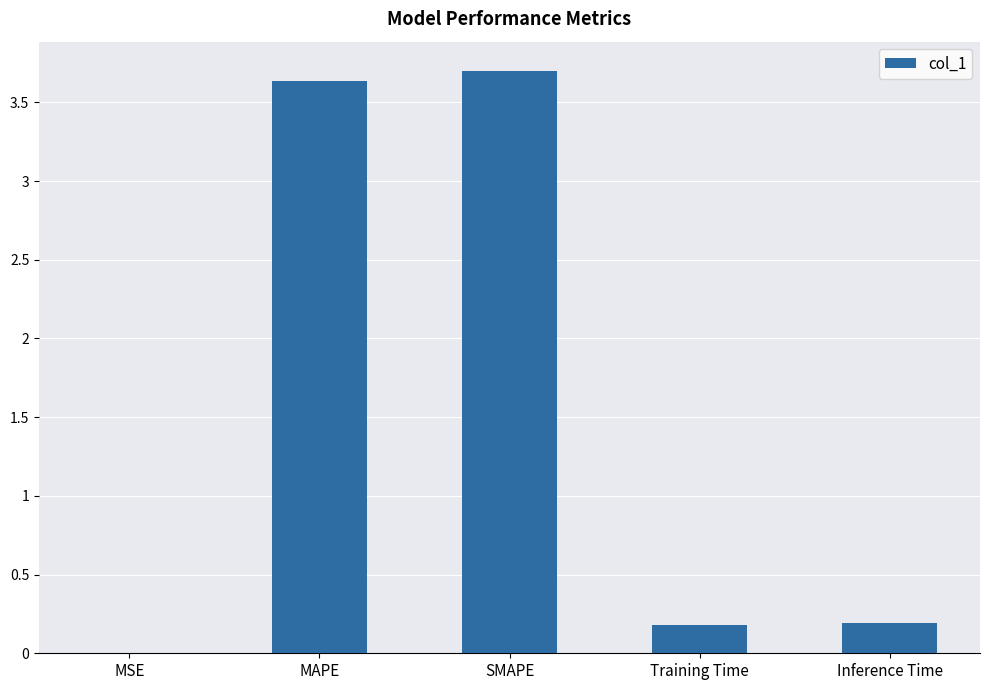

Which has a higher value, Training Time or SMAPE?

SMAPE